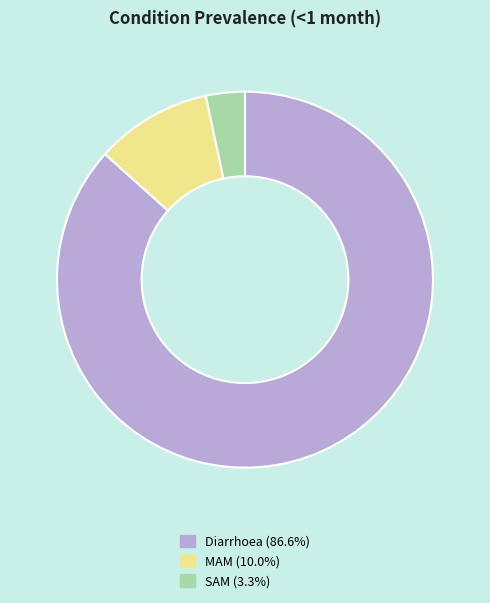

True or false: MAM accounts for 10% of the total.

True